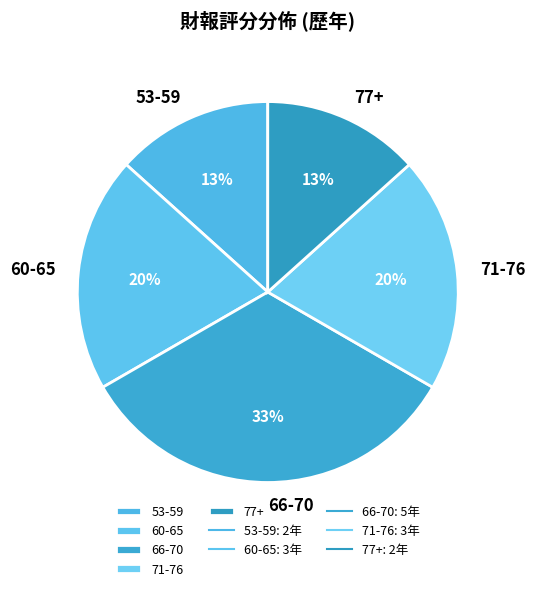

To the nearest percent, what is the difference between the 66-70 and 77+ slice percentages?

20%